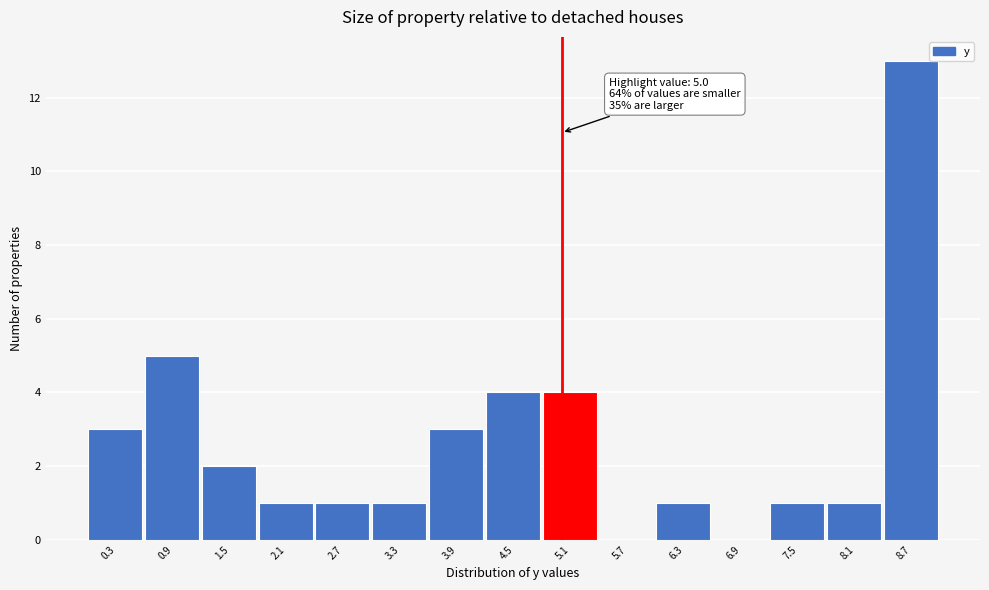

Over which range of the x-axis is the bar tallest?

8.4 to 9.0